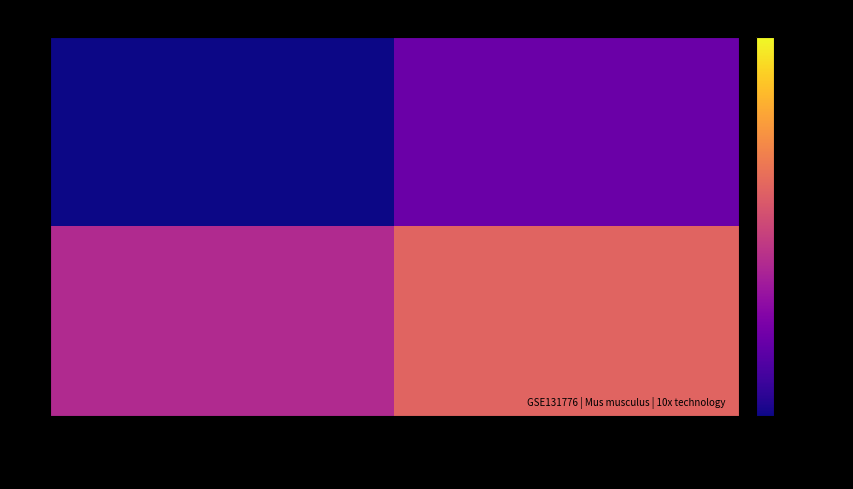

Which series has the widest spread of values?

1